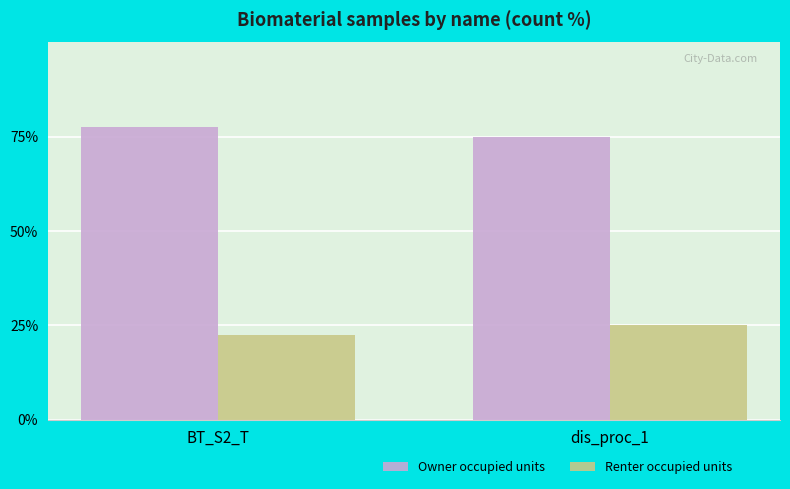

Where is Owner occupied units nearest to the value 76?

dis_proc_1